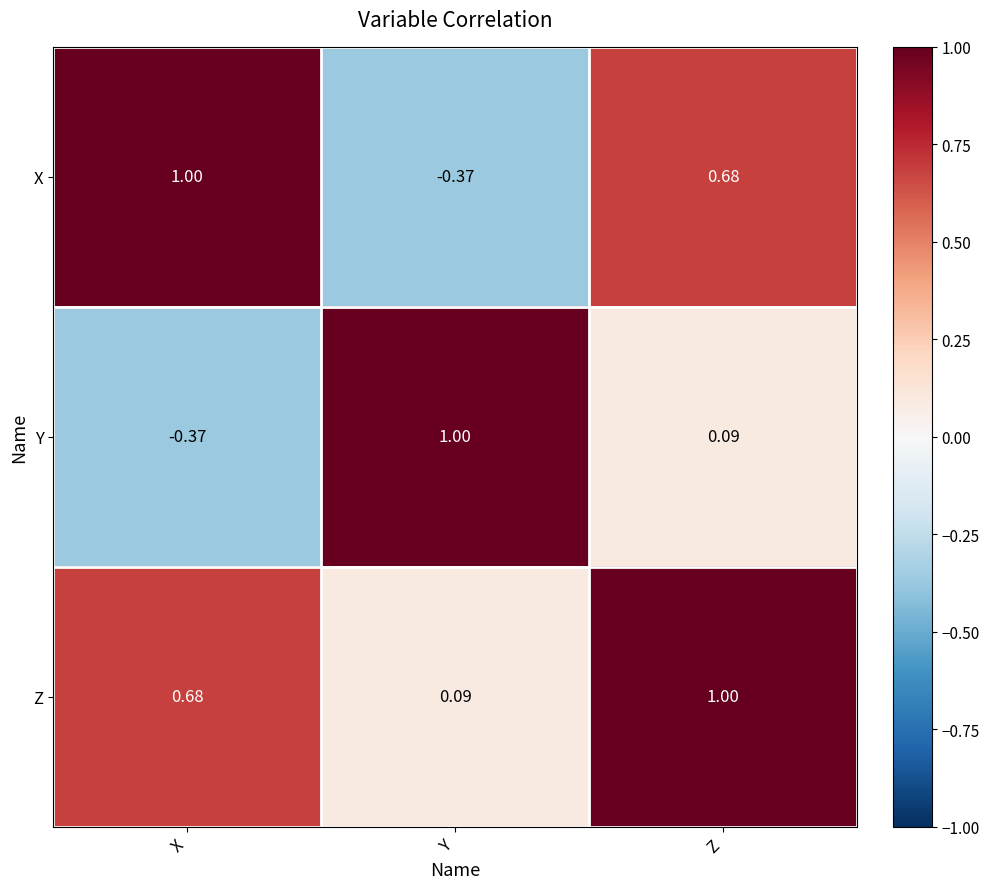

Which series has the largest total across all categories?

Z